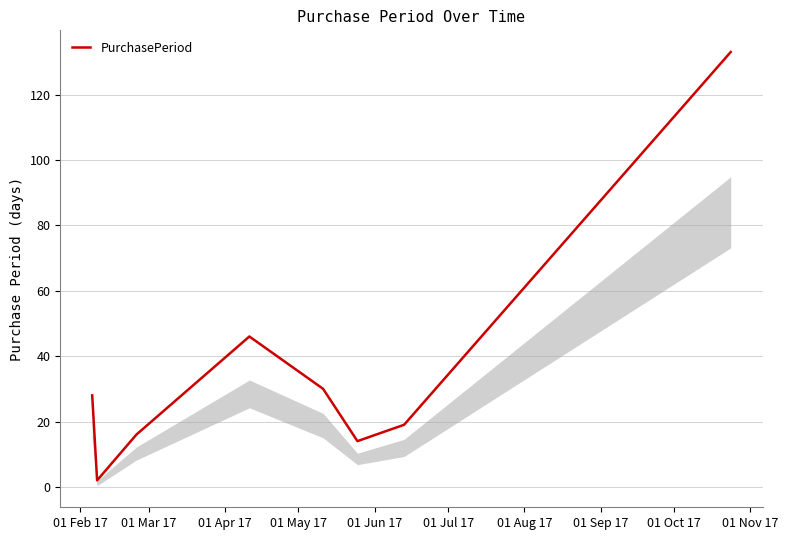

How many interior local valleys (lower than both neighbors) does the data have?

2